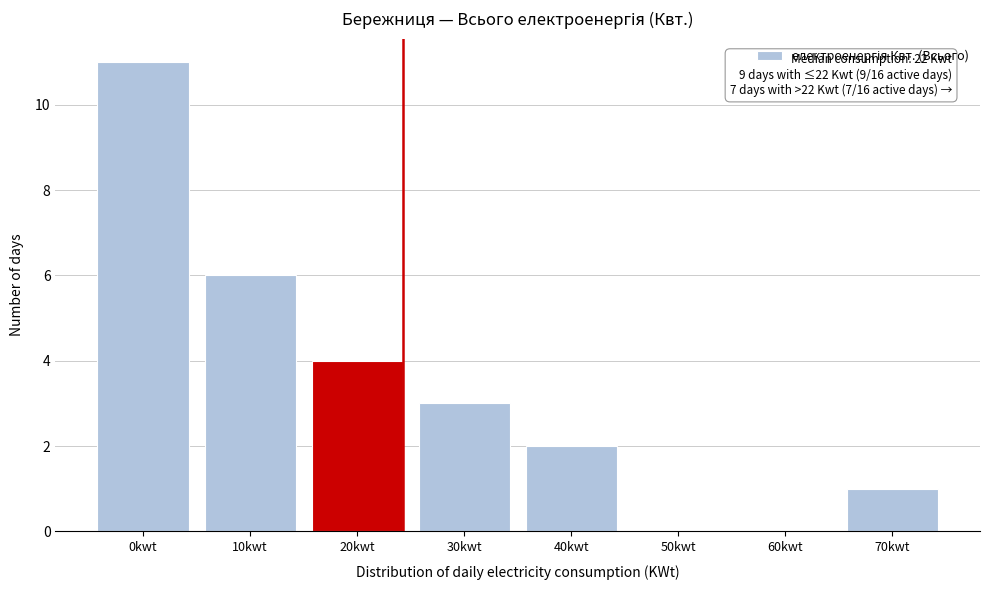

Reading right to left, extract all data points from this chart.

70kwt=1	60kwt=0	50kwt=0	40kwt=2	30kwt=3	20kwt=4	10kwt=6	0kwt=11